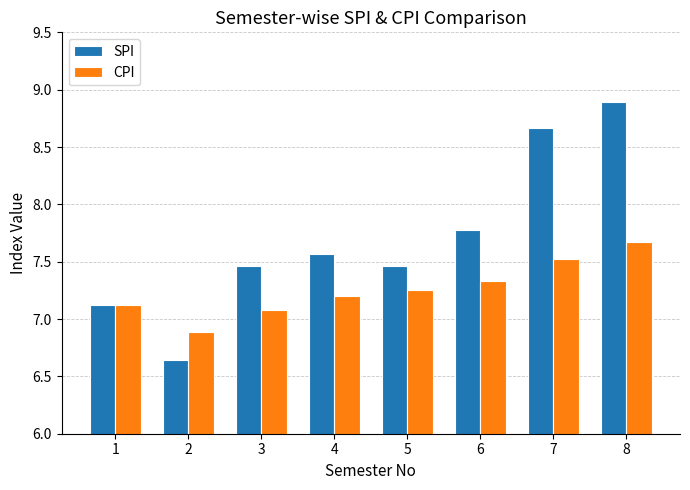

What is the average value of the CPI series?

7.3